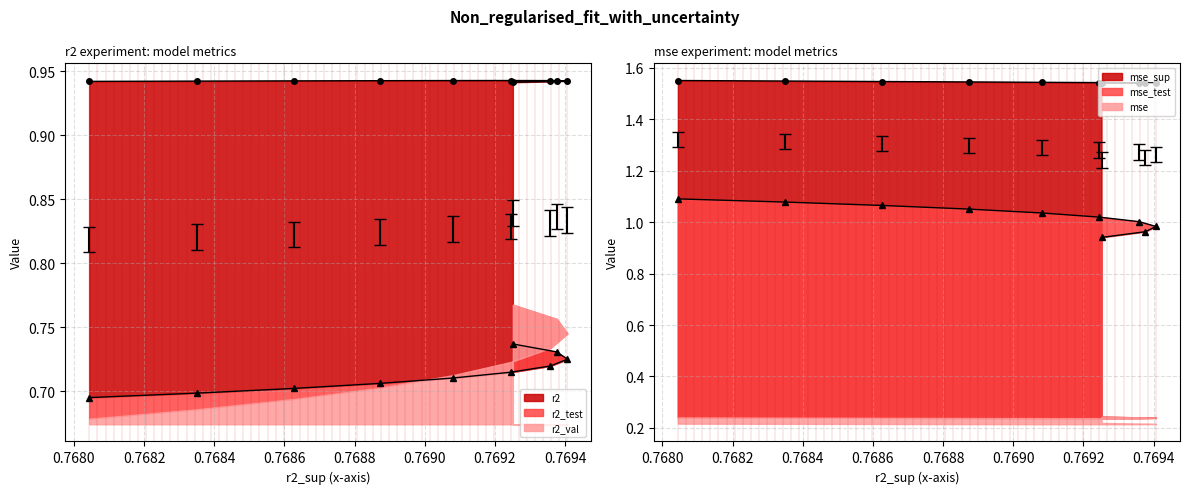

True or false: r2 has a value of 0.9 at model_4_3_7.

True